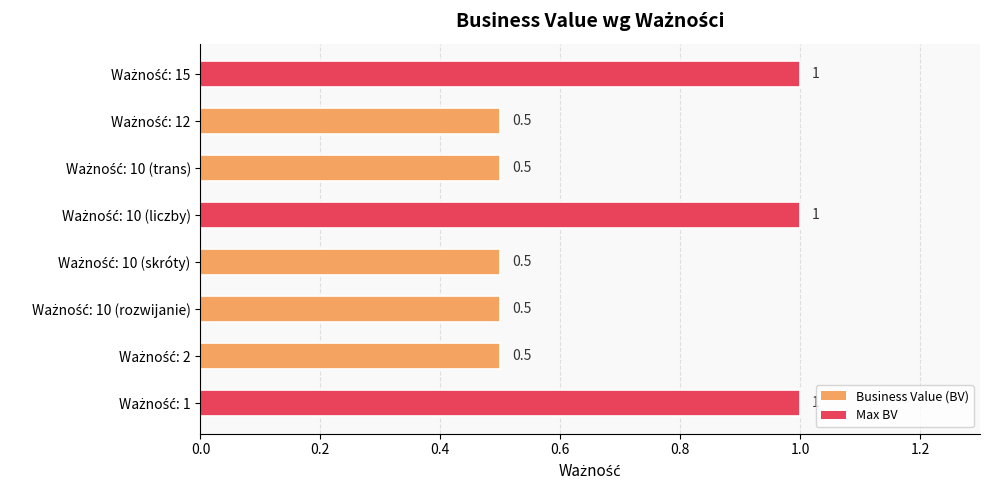

How many categories are shown in the chart?

8